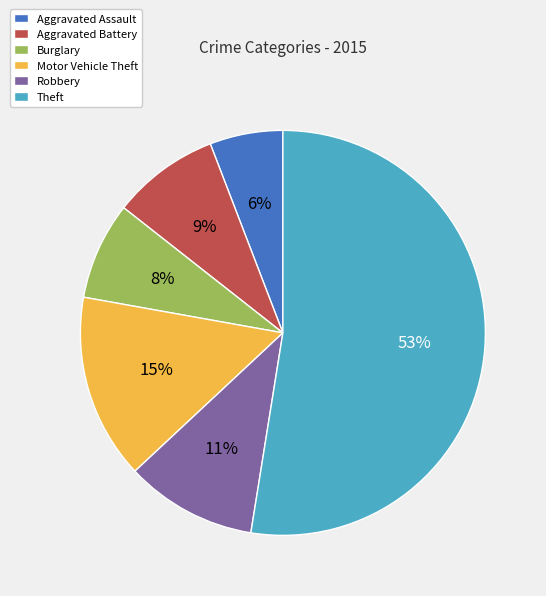

Does Theft represent more than half of the total?

Yes